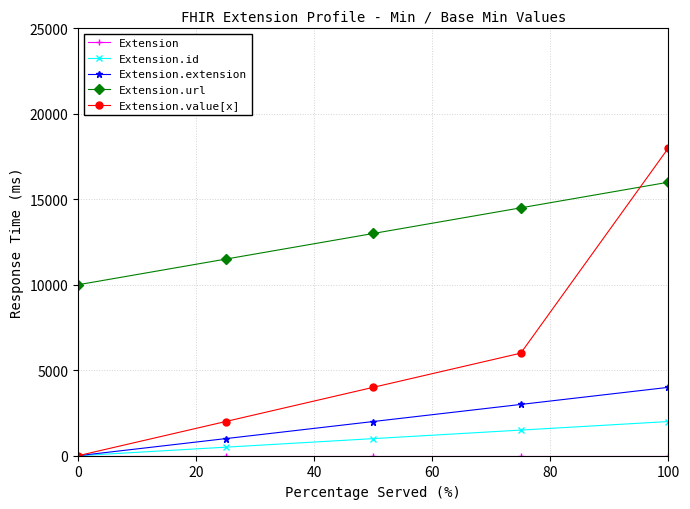

At how many categories does at least one series exceed 11009?

4